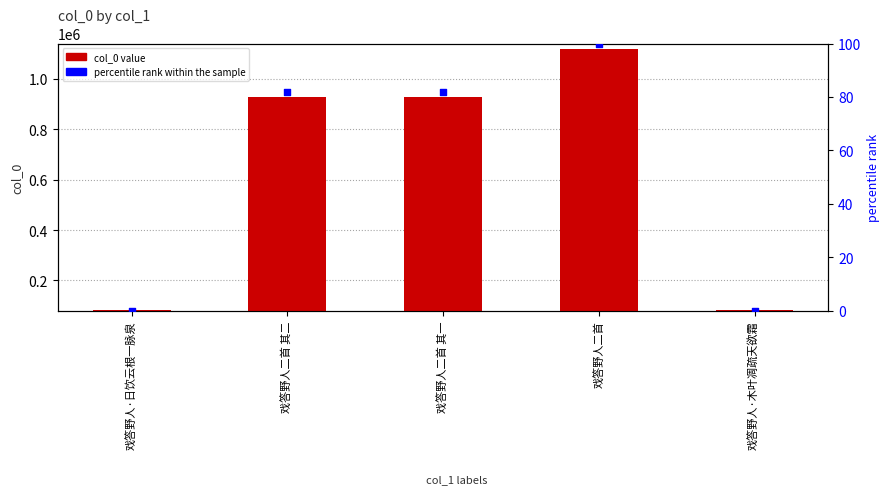

Which series has the widest spread of Y values?

col_0